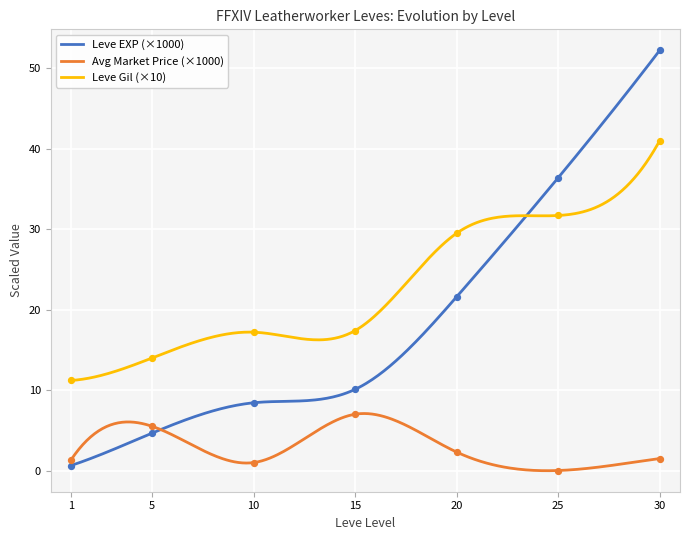

What is the total value across all series at 10?

25.6